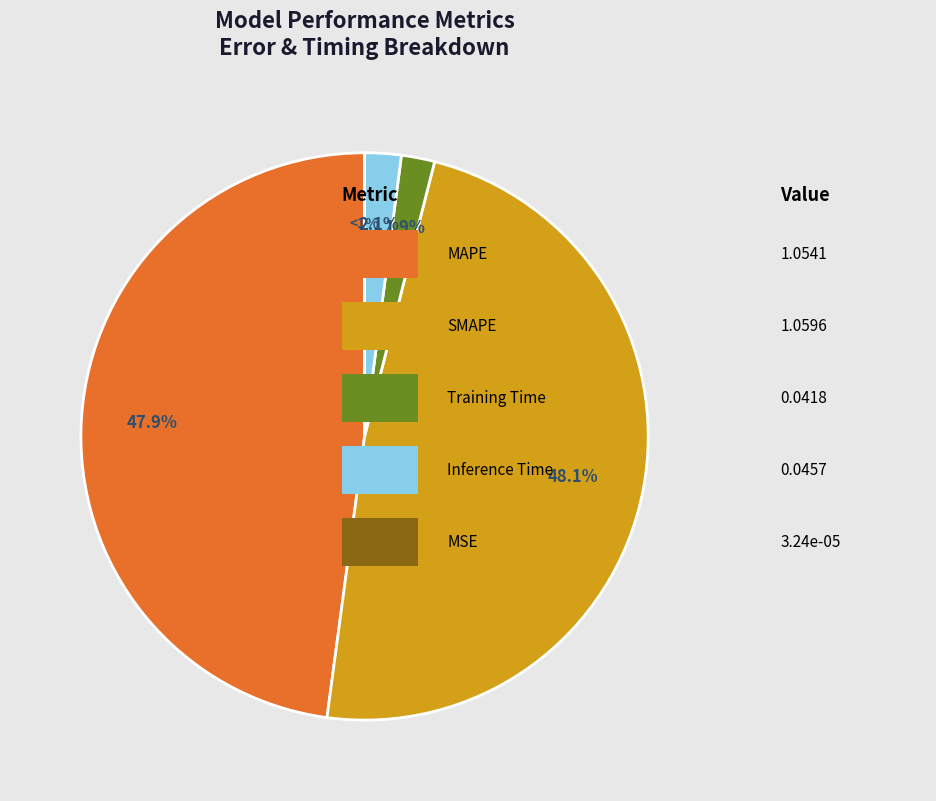

What is the largest slice in the pie chart?

SMAPE